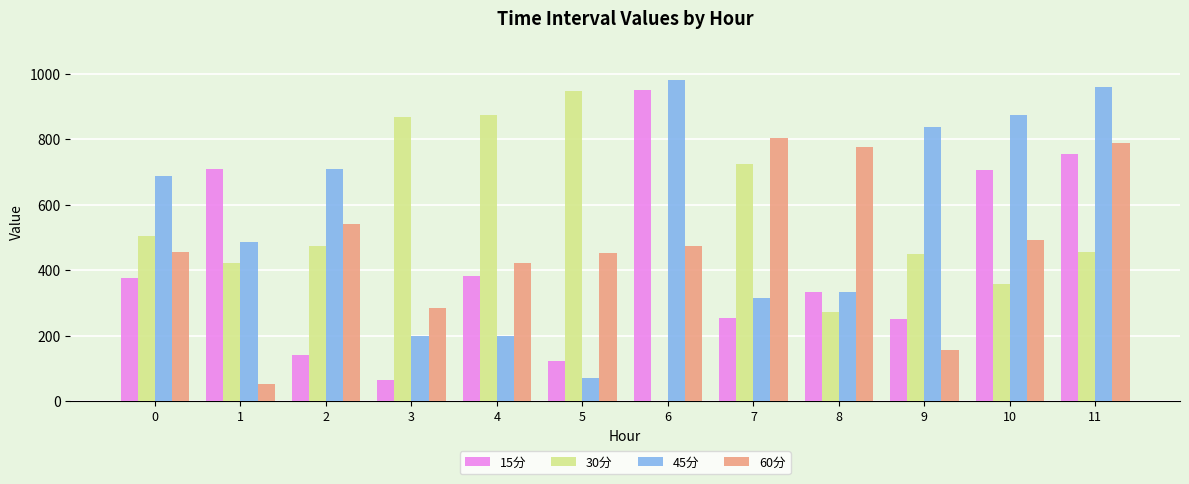

The value of 60分 at 0 is 680.1. True or false?

False